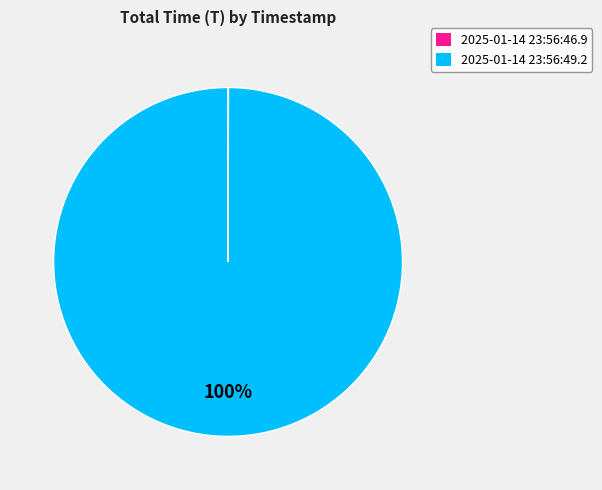

Is 2025-01-14 23:56:49.2 the majority of the pie?

Yes